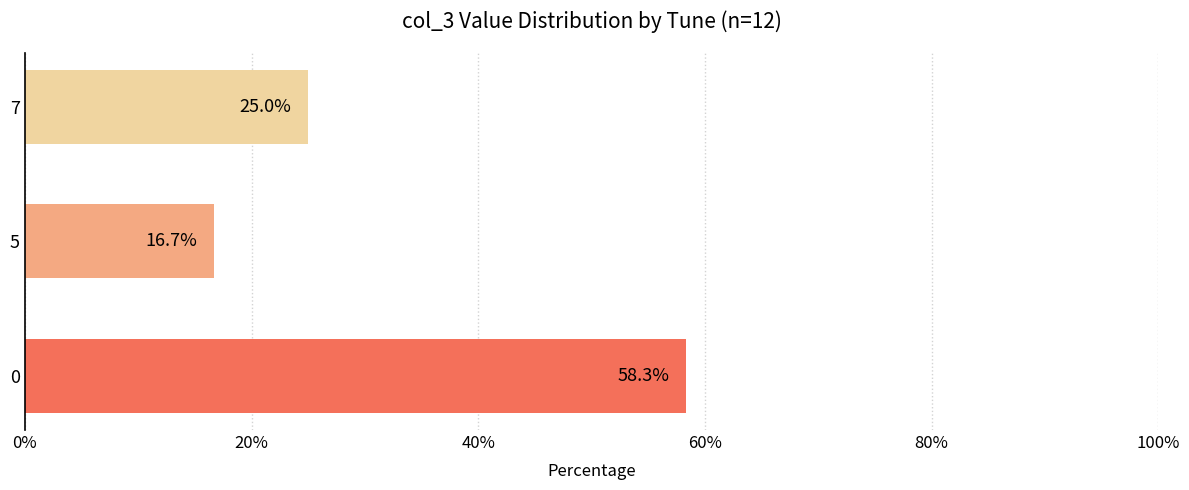

How many bars are there in total?

3